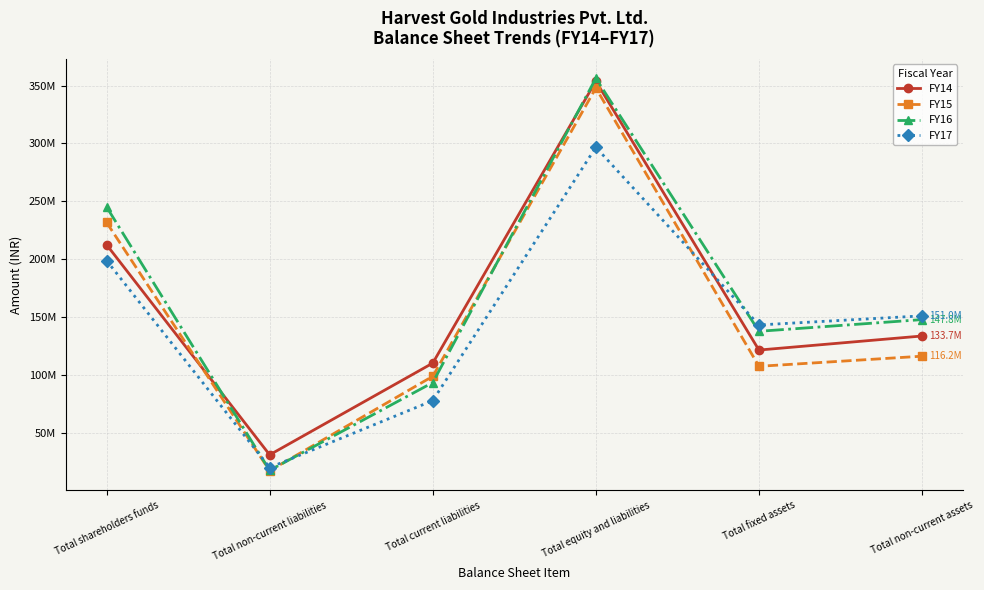

Which series has the widest spread of values?

FY16